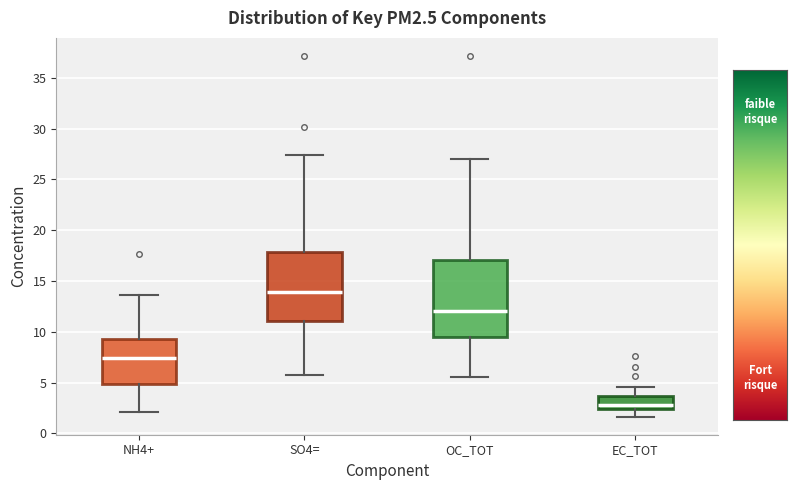

Which box's median line is the lowest?

EC_TOT